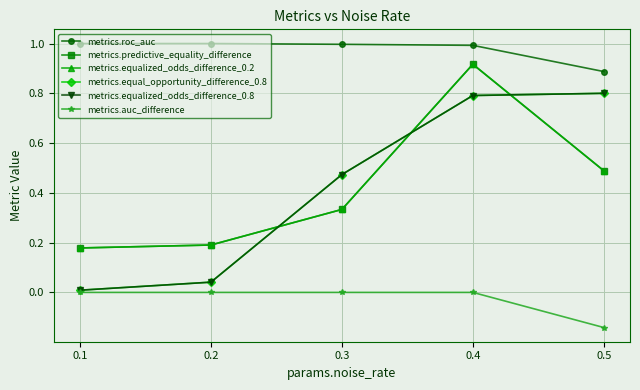

What is the value of the metrics.auc_difference point at the 5th from the left?

-0.1